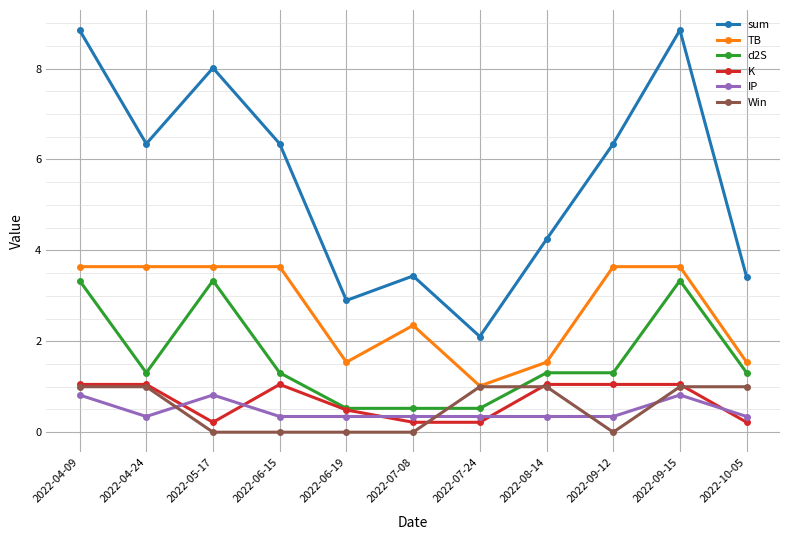

Which series ends up on top after the final intersection of Win and d2S?

d2S